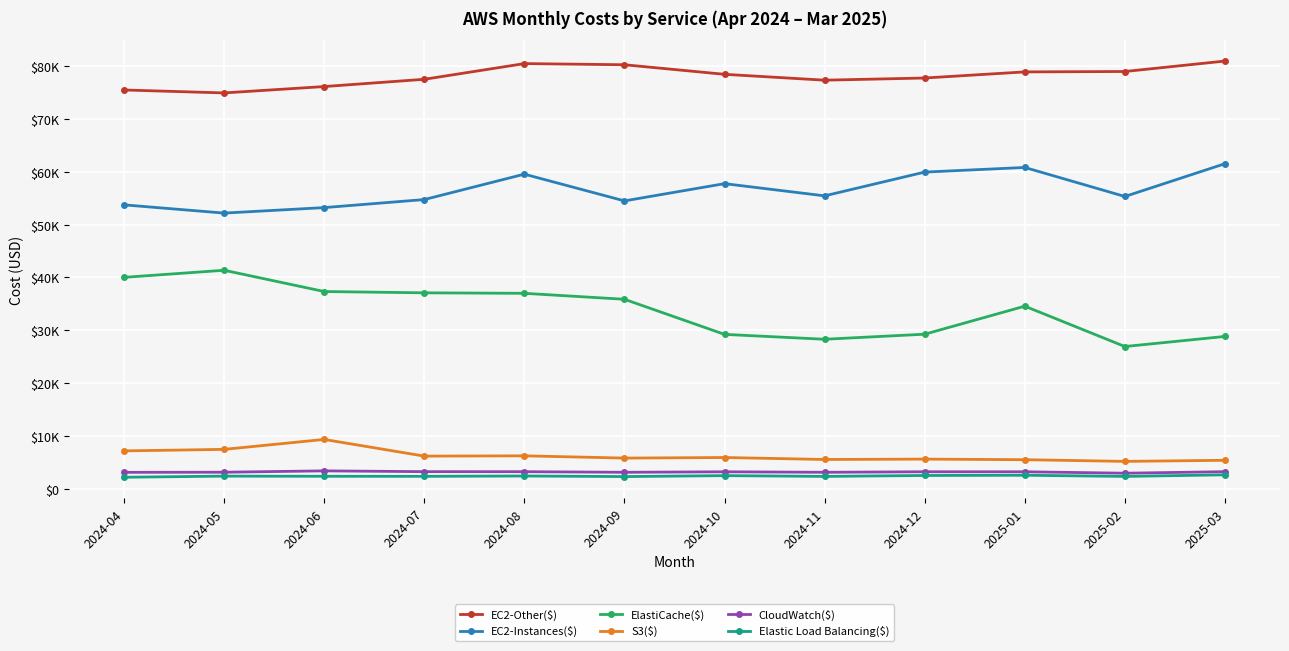

Is the value of ElastiCache($) at 2025-02 greater than the value of S3($) at 2025-02?

Yes